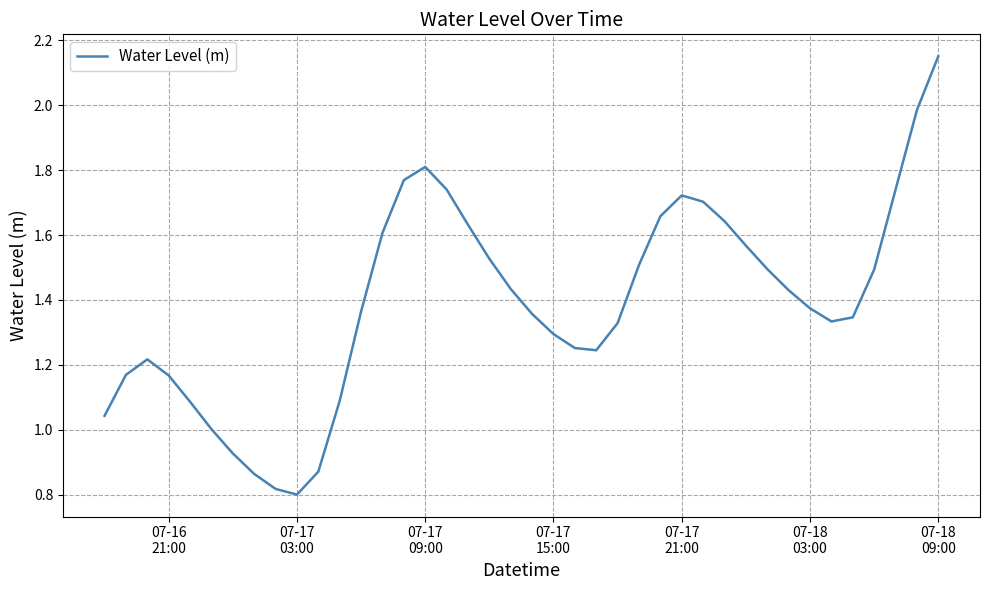

Reading left to right, extract all data points from this chart.

1.0	1.2	1.2	1.2	1.1	1.0	0.9	0.9	0.8	0.8	0.9	1.1	1.4	1.6	1.8	1.8	1.7	1.6	1.5	1.4	1.4	1.3	1.3	1.2	1.3	1.5	1.7	1.7	1.7	1.6	1.6	1.5	1.4	1.4	1.3	1.3	1.5	1.7	2.0	2.2